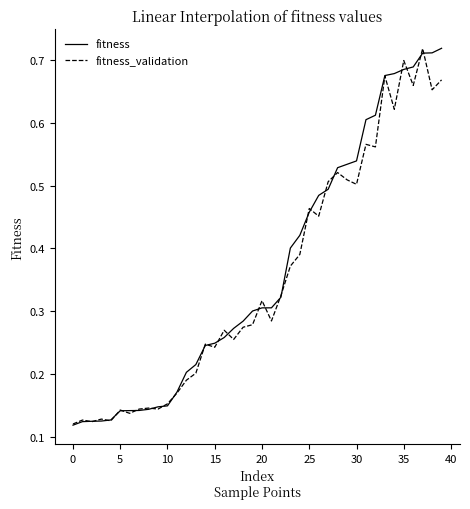

Is this an area chart (filled region under the line)?

No